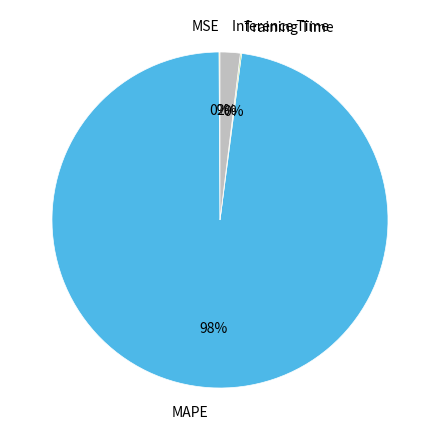

True or false: MAPE accounts for 89% of the total.

False